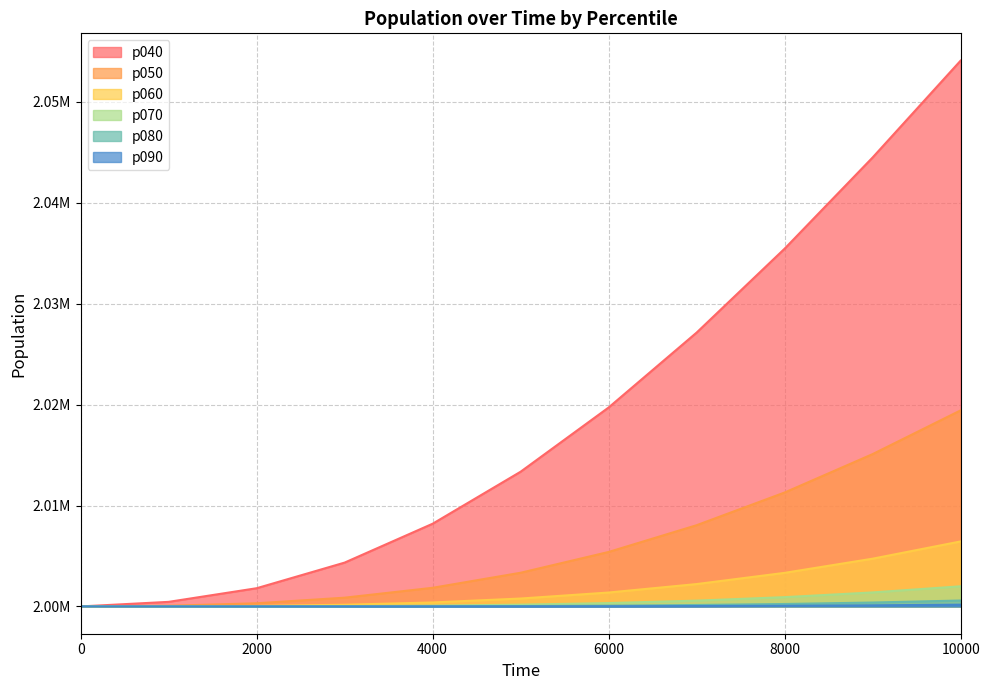

What is the sum of all p060 values?

22019504.2